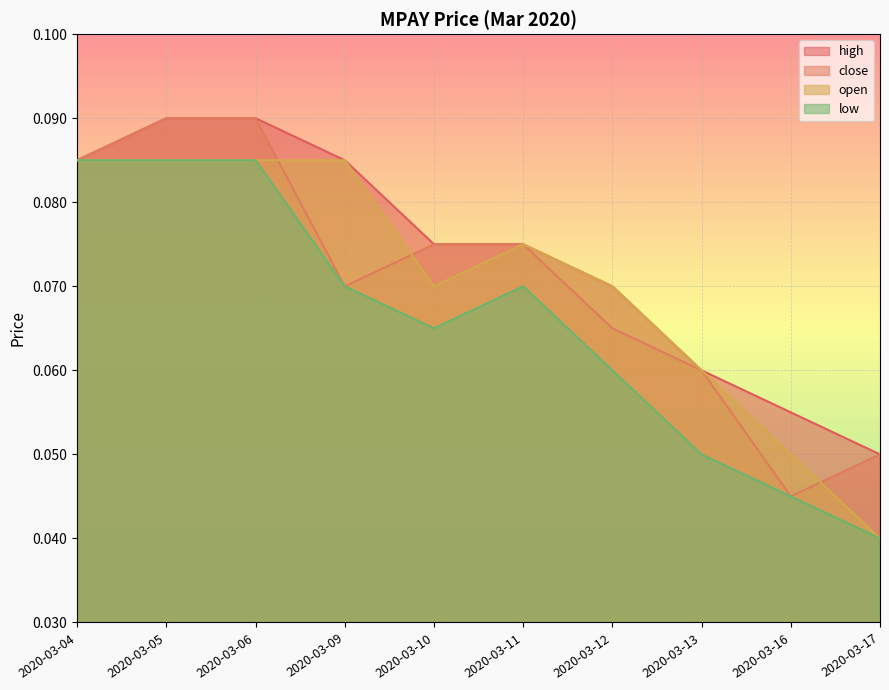

Which series has the widest spread of values?

open